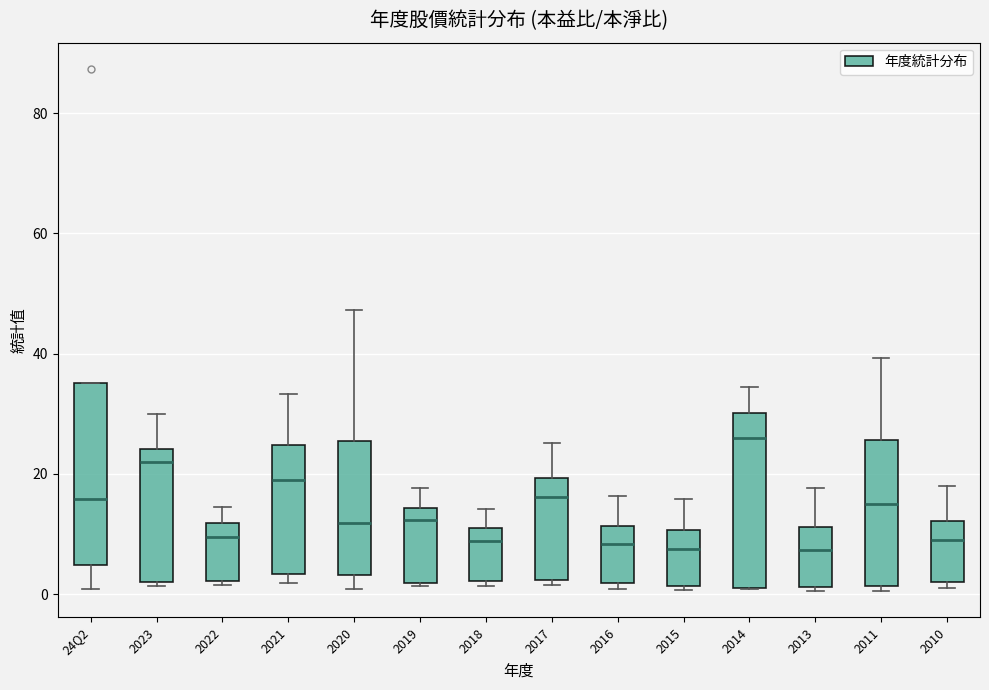

Which box's median line is the highest?

2014